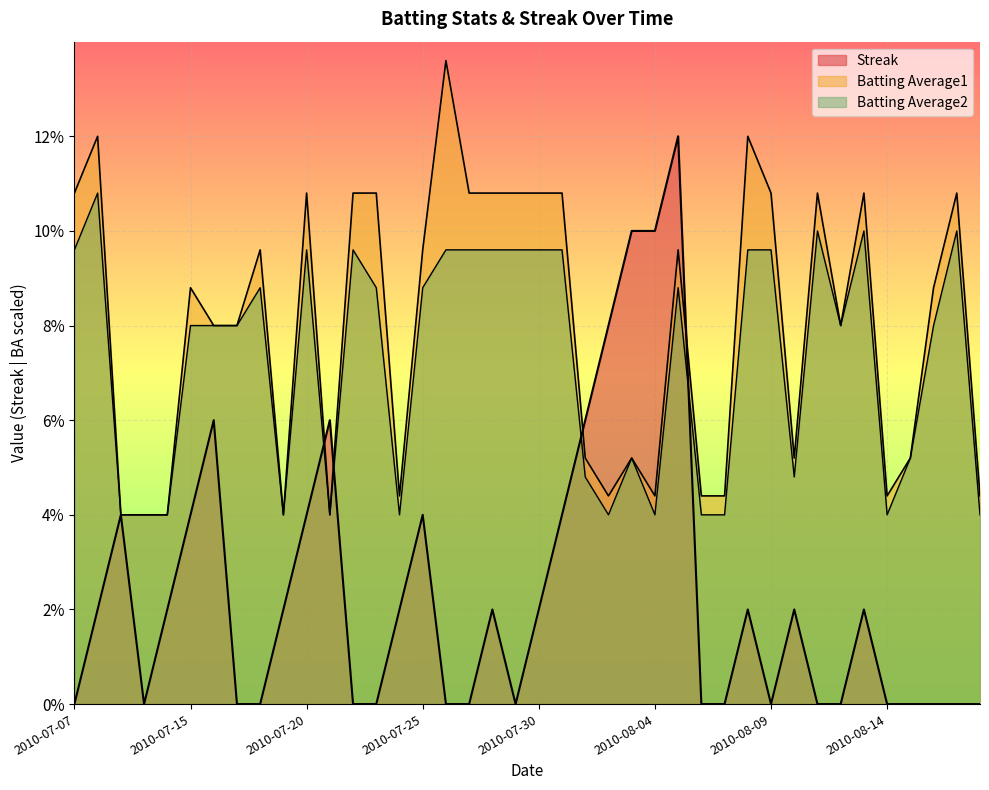

What is the approximate value of Batting Average1 at 2010-07-30?

10.8